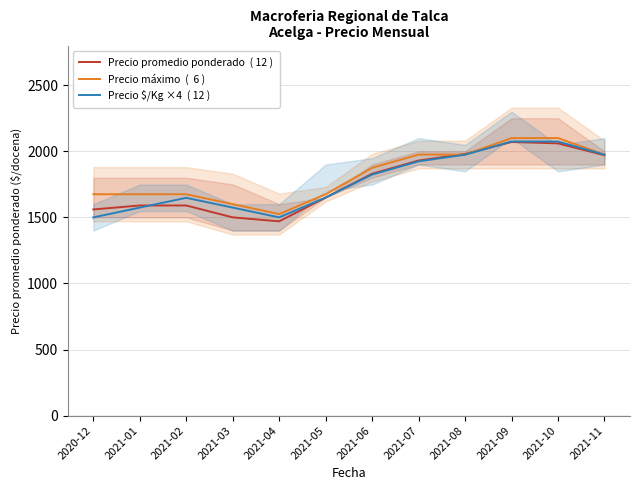

Which series has the largest total across all categories?

Precio máximo  (  6 )